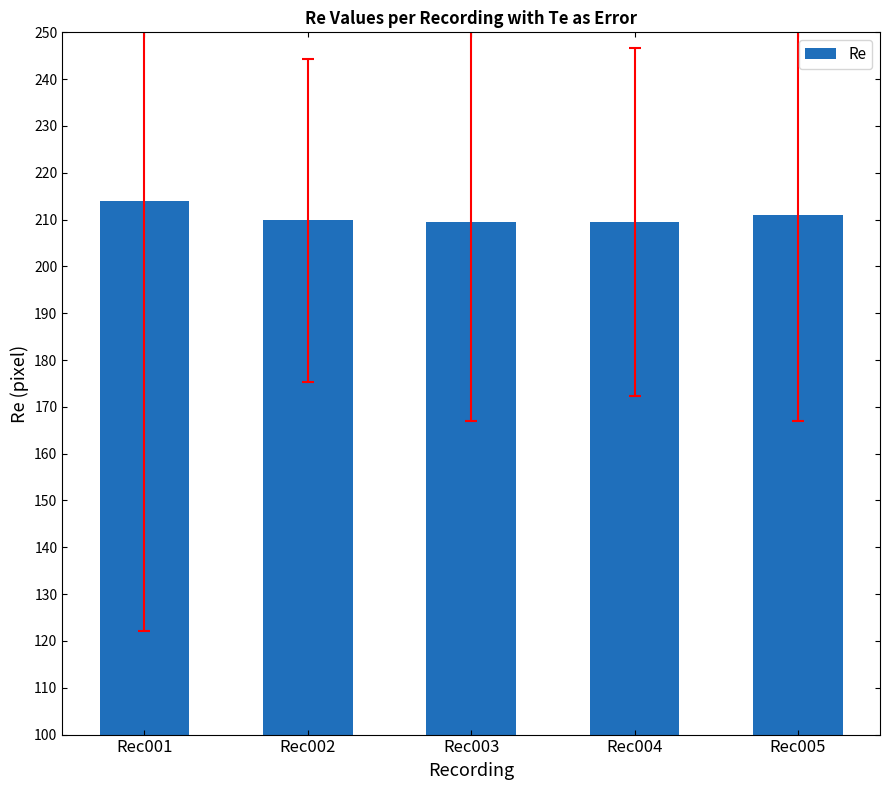

What is the sum of all values?

1053.5